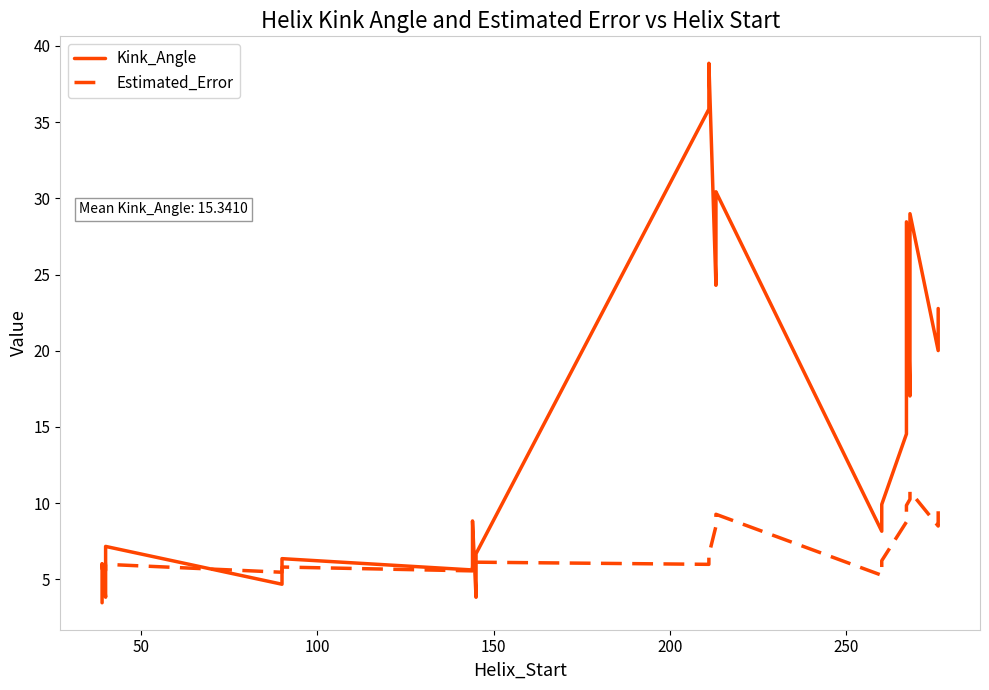

Reading right to left, what are all the values shown in this chart?

Kink_Angle: 22.8	21.3	20.0	29.0	26.8	17.0	28.5	16.1	14.5	9.9	9.9	8.2	30.4	30.0	24.3	38.9	38.8	35.9	6.7	6.5	3.8	8.8	6.8	5.6	6.4	5.7	4.7	7.2	4.6	3.8	6.0	4.0	3.5
Estimated_Error: 9.5	8.7	8.5	10.8	10.7	10.3	9.9	9.1	8.8	6.2	5.4	5.3	9.3	9.0	8.5	6.6	6.2	6.0	6.1	5.8	5.8	5.9	5.8	5.6	5.8	5.5	5.5	6.0	5.6	5.6	6.0	5.7	5.6